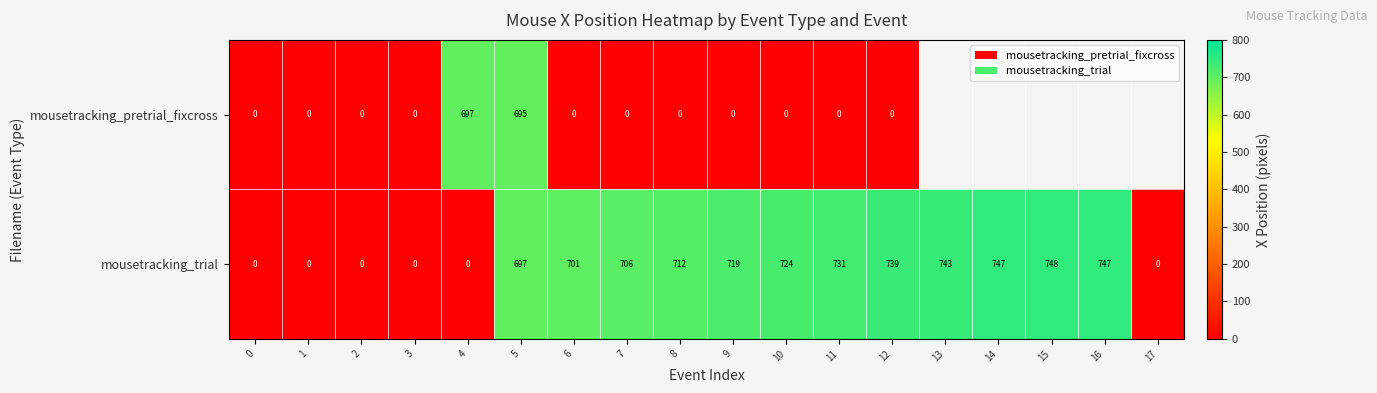

At which label is mousetracking_trial closest to 374?

5